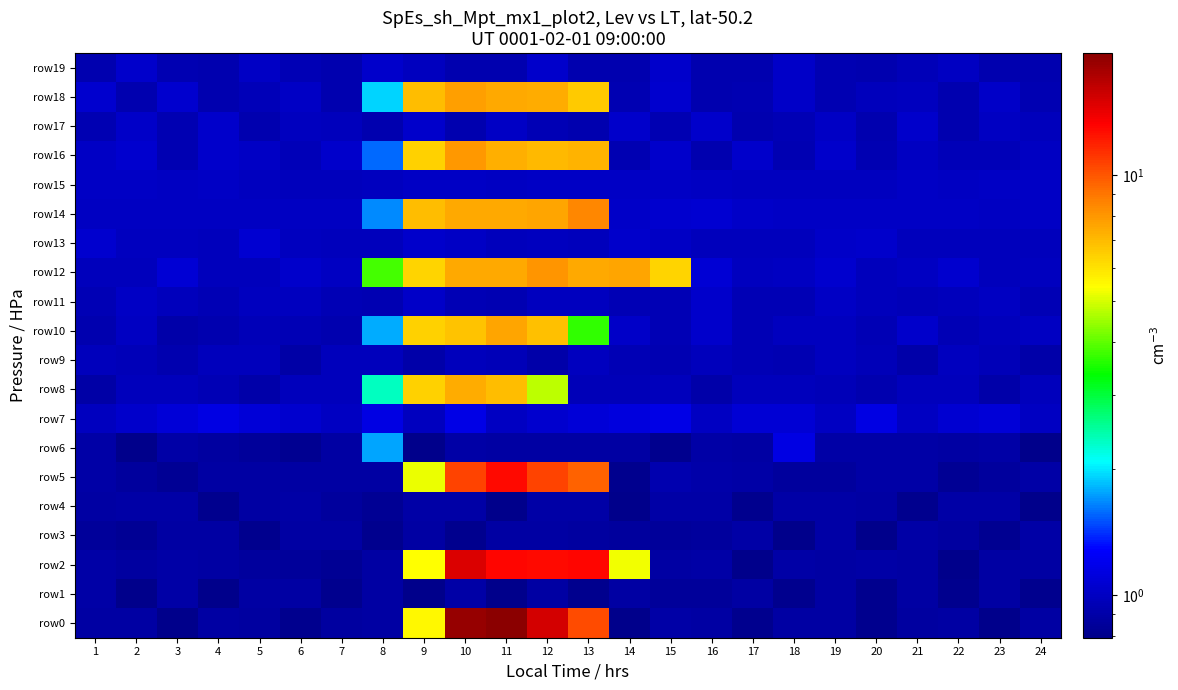

Between 12 and 18, which is larger?

12